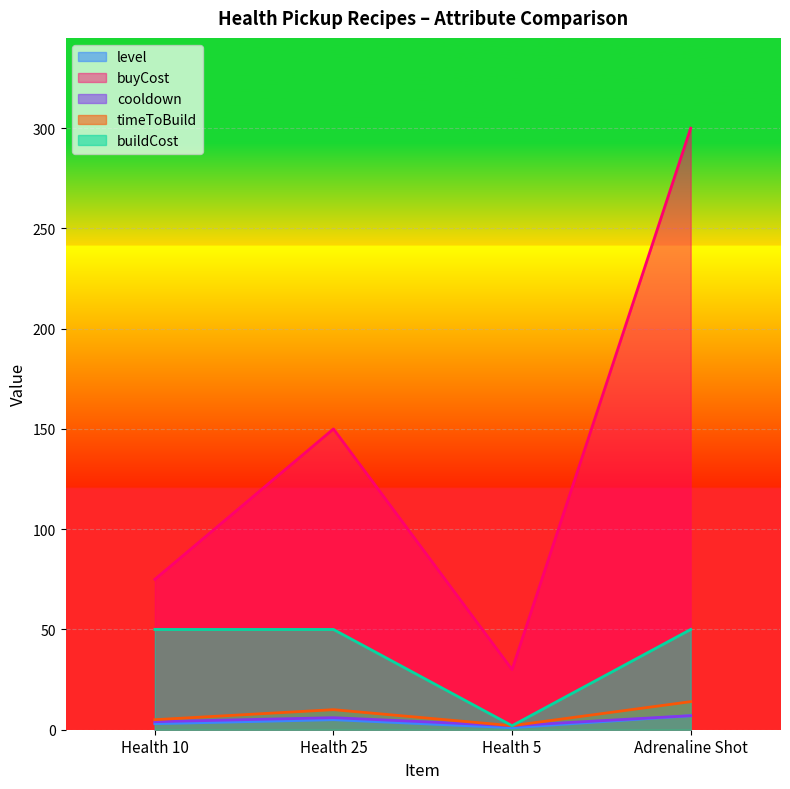

What are all the series names shown in the legend?

level, buyCost, cooldown, timeToBuild, buildCost